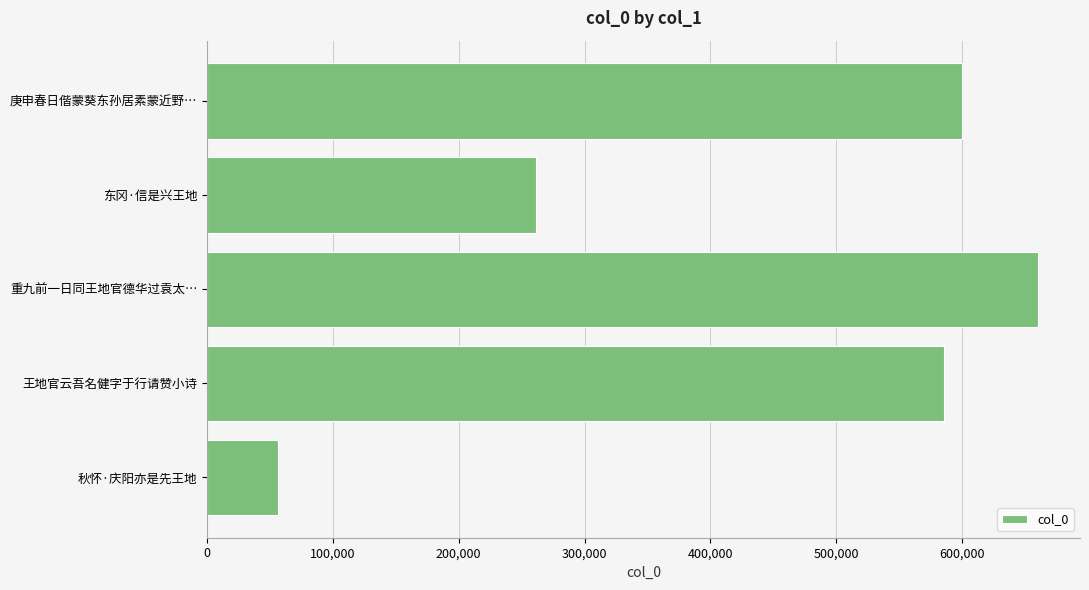

What is the change in value from 东冈·信是兴王地 to 重九前一日同王地官德华过袁太…?

+398967